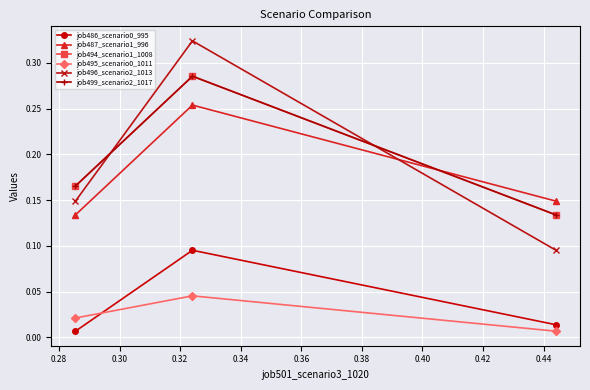

Reading left to right, extract all data points from this chart.

job486_scenario0_995: 0.0	0.1	0.0
job487_scenario1_996: 0.1	0.3	0.1
job494_scenario1_1008: 0.2	0.3	0.1
job495_scenario0_1011: 0.0	0.0	0.0
job496_scenario2_1013: 0.1	0.3	0.1
job499_scenario2_1017: 0.2	0.3	0.1